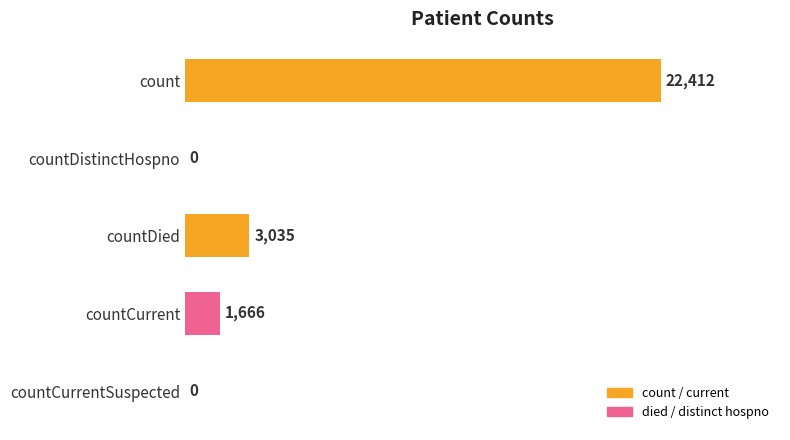

What is the average value?

5423